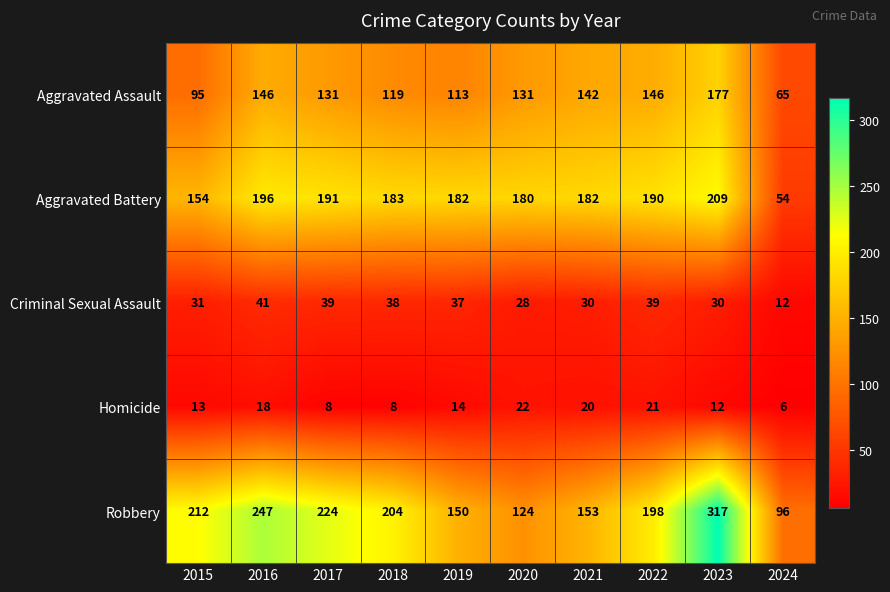

What is the average value of the Aggravated Battery series?

172